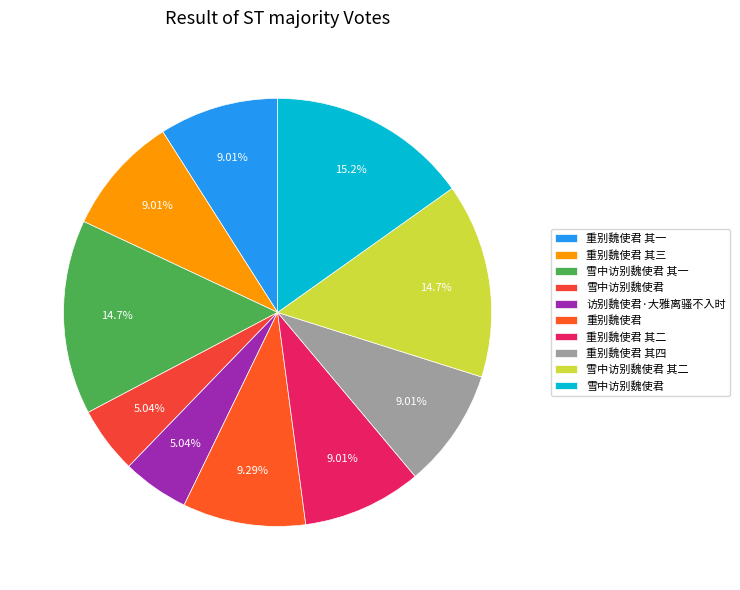

Count the number of slices in the pie.

10